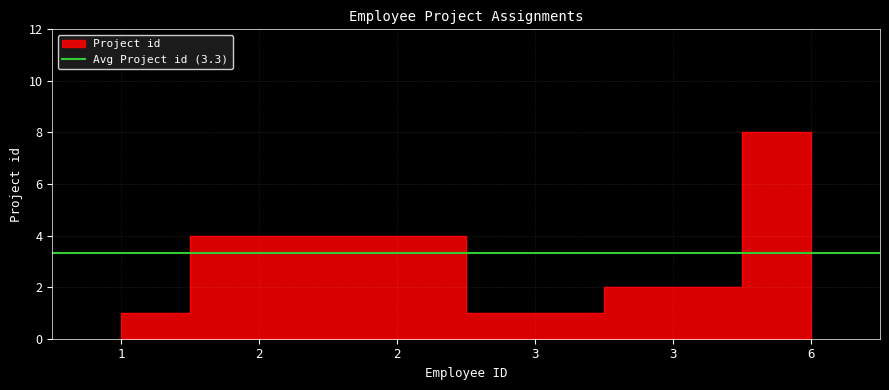

What is the sum of all values?

20